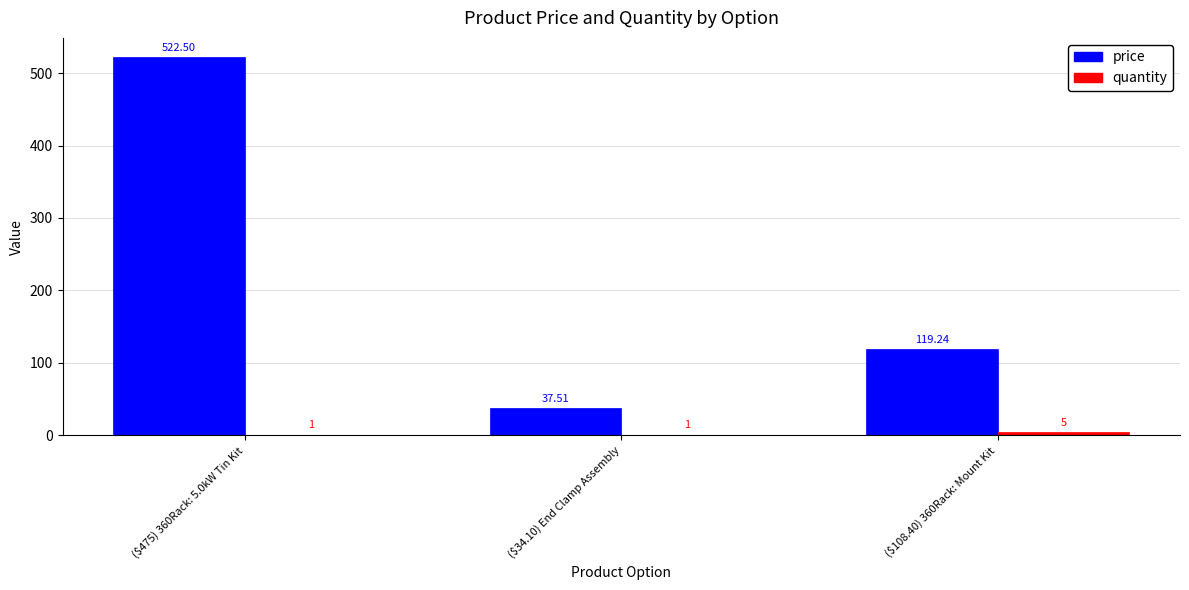

At which category is the sum across all series the highest?

($475) 360Rack: 5.0kW Tin Kit